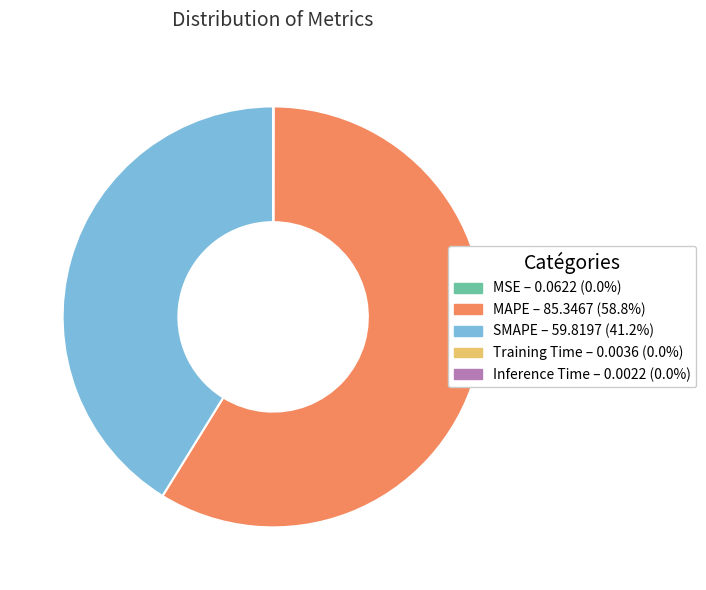

Which slice is the largest?

MAPE